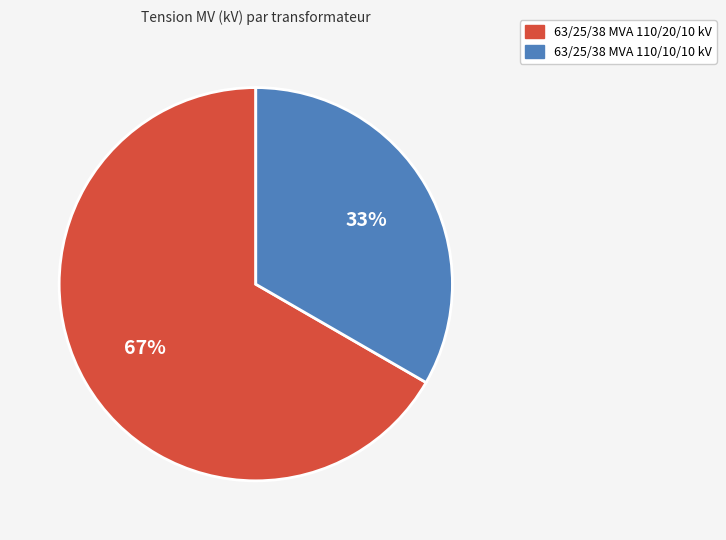

To the nearest percent, what is the combined percentage of 63/25/38 MVA 110/20/10 kV and 63/25/38 MVA 110/10/10 kV?

100%